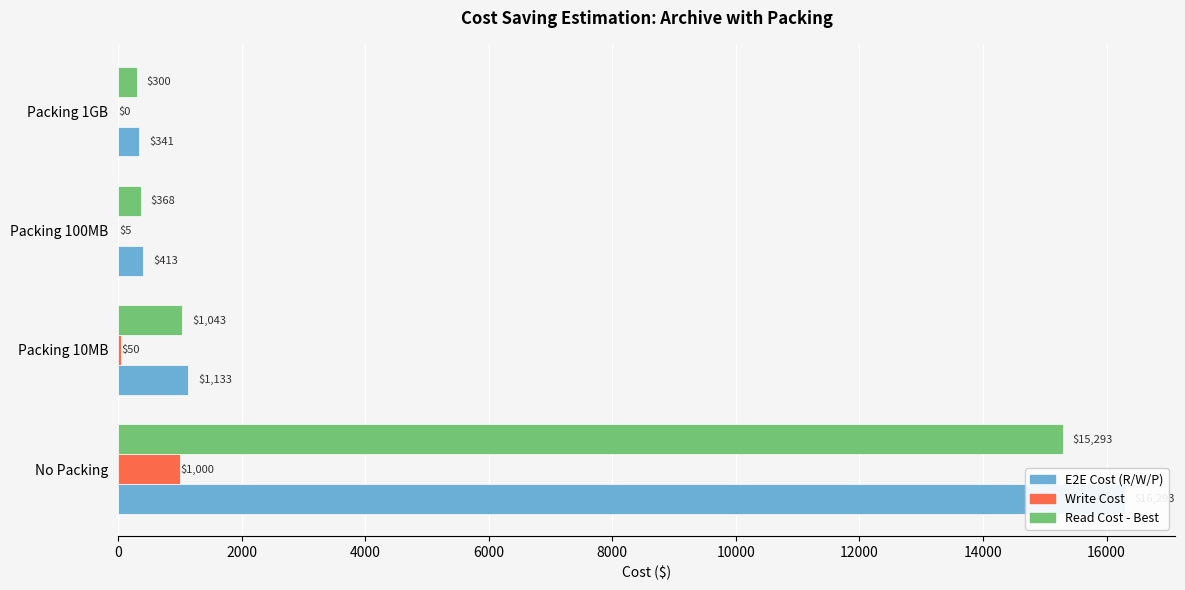

Which series has the largest range (max minus min)?

E2E Cost (R/W/P)